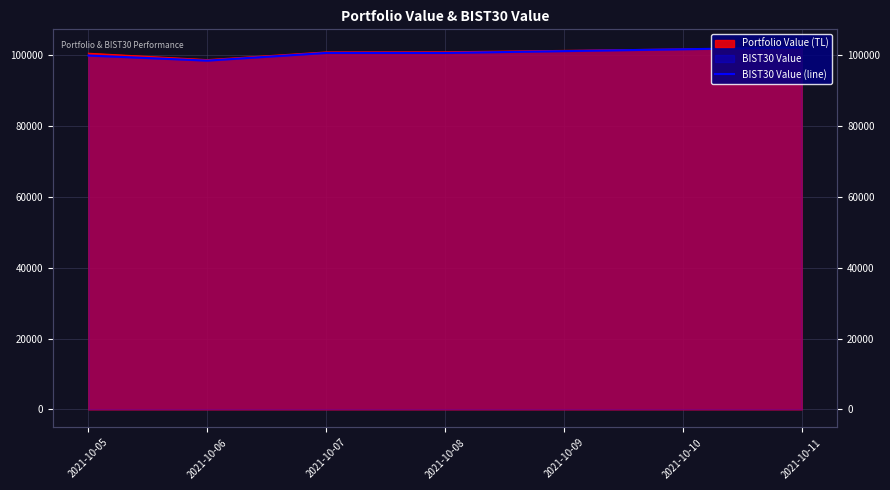

True or false: the data shows 98503.0 at 2021-10-06.

True